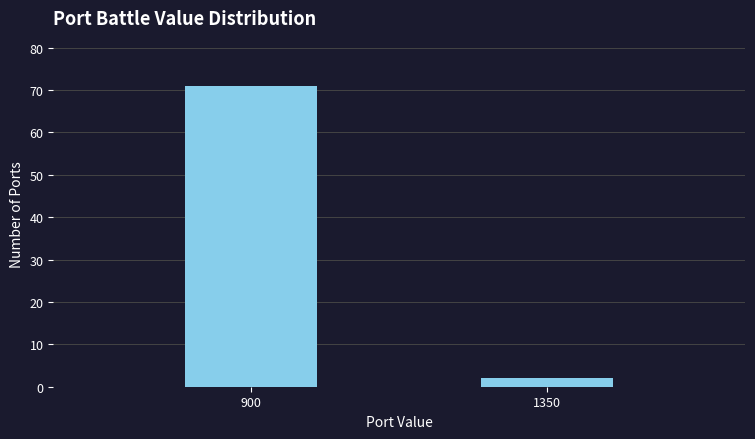

Reading left to right, extract all data points from this chart.

71	2